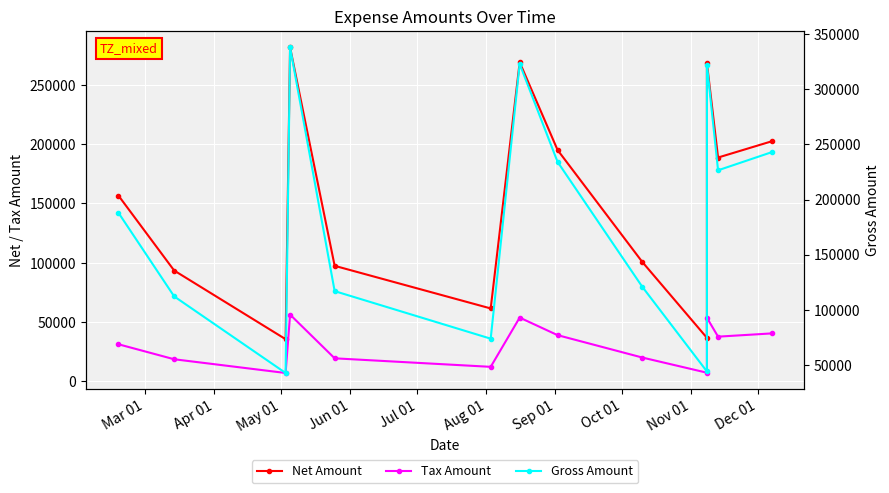

True or false: Net Amount and Gross Amount intersect in this chart.

False